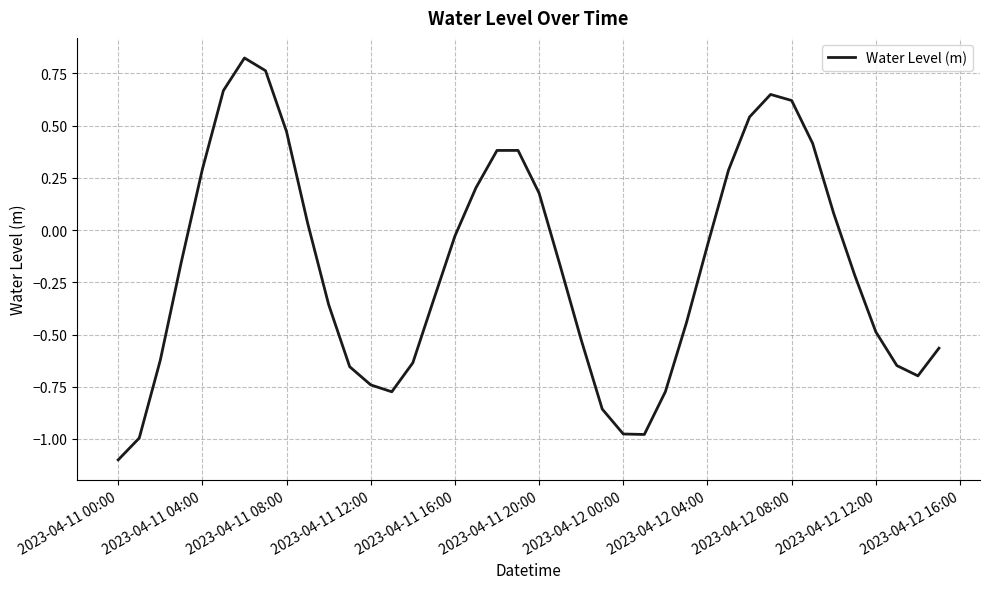

What is the minimum value shown in the chart?

-1.1